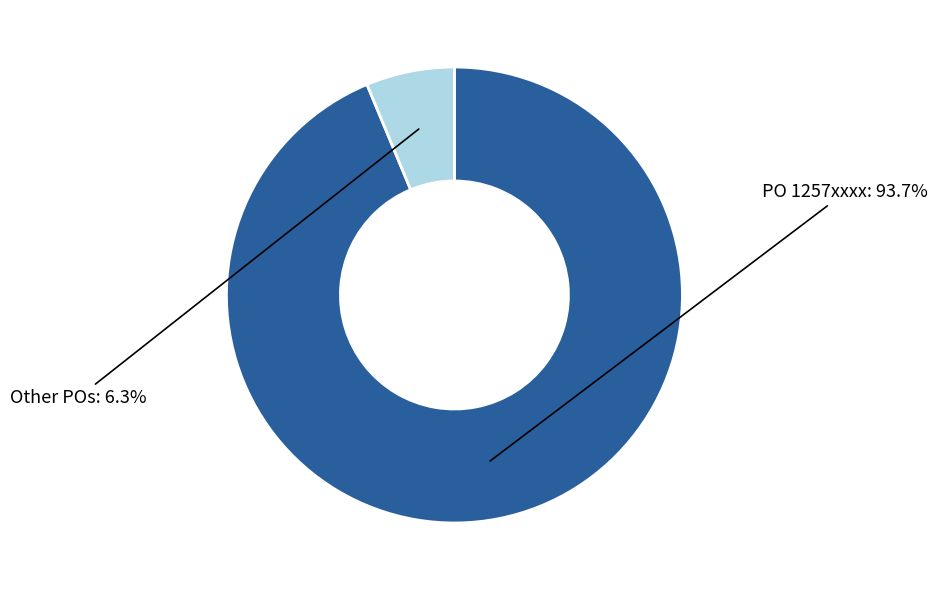

Does any single category account for the majority?

Yes